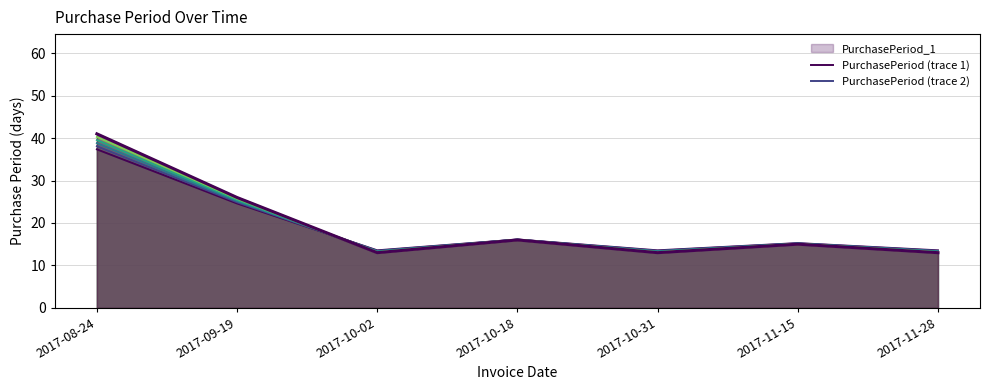

At which label is PurchasePeriod (trace 2) closest to 25?

2017-09-19